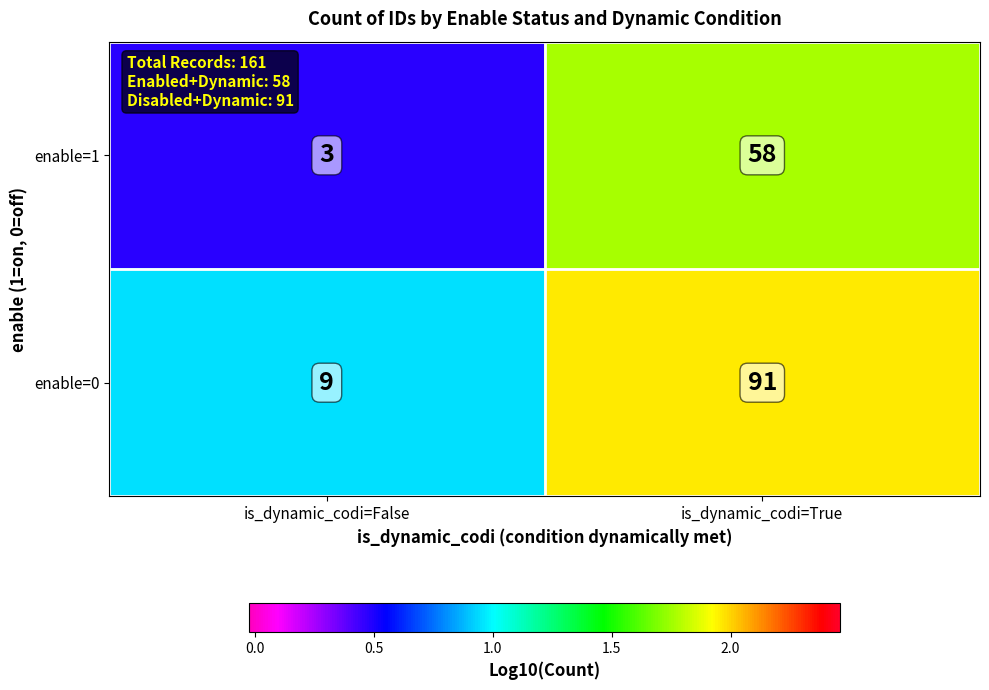

Rank the series by their average value, from highest to lowest.

enable=0, enable=1